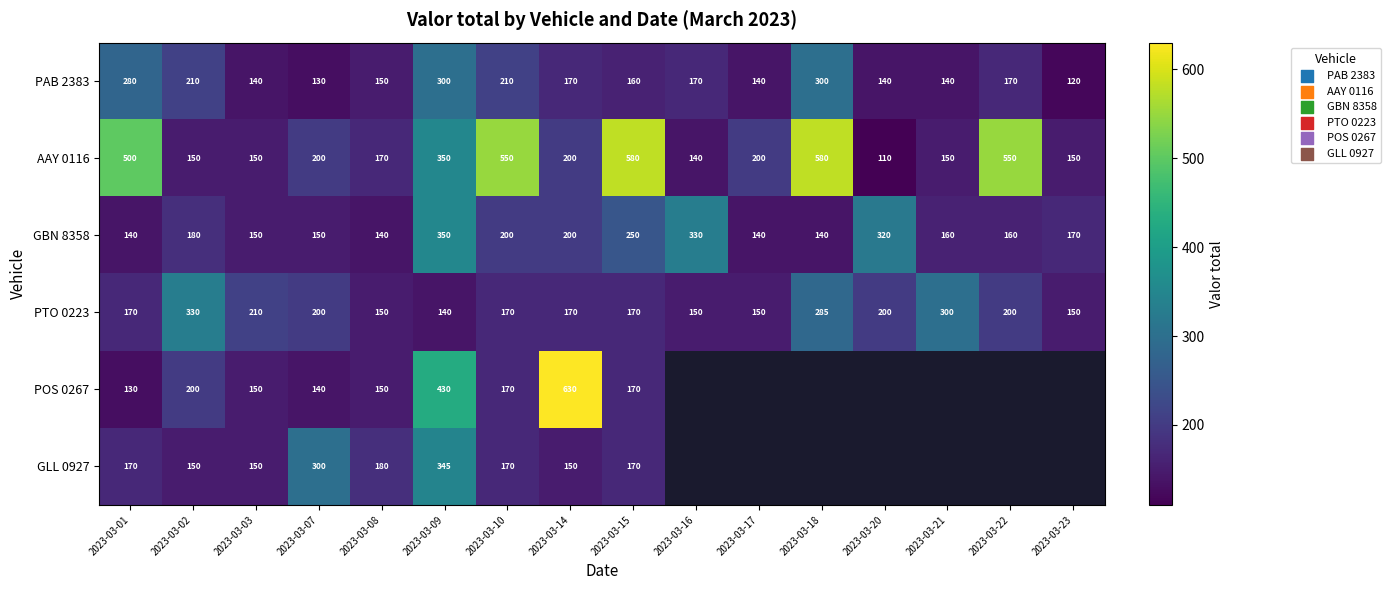

Where is PTO 0223 nearest to the value 235?

2023-03-03